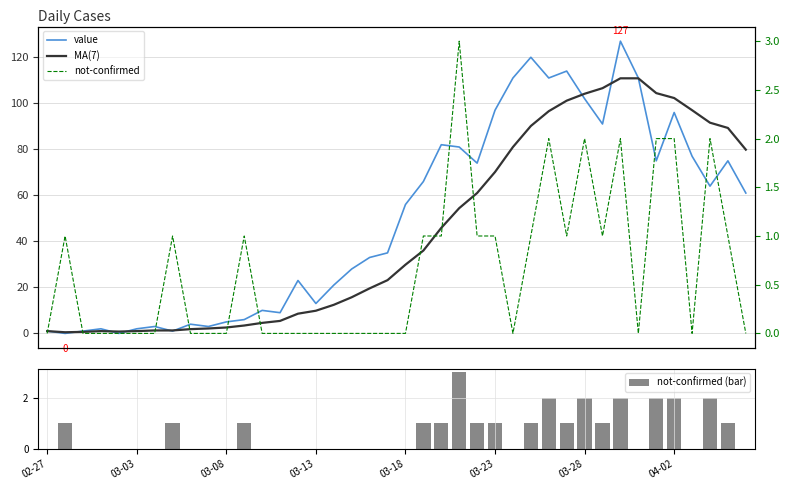

Rank the series by their maximum value, from lowest to highest.

not-confirmed (bar), not-confirmed, MA(7), value